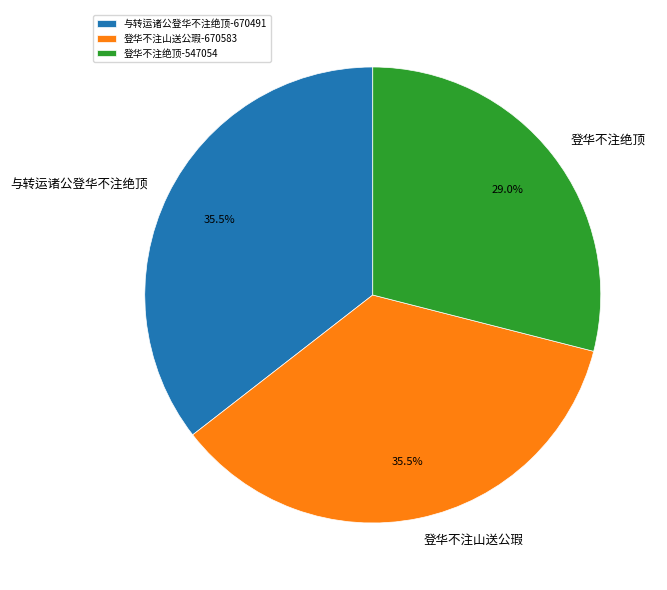

Is there any slice that represents more than half of the pie?

No